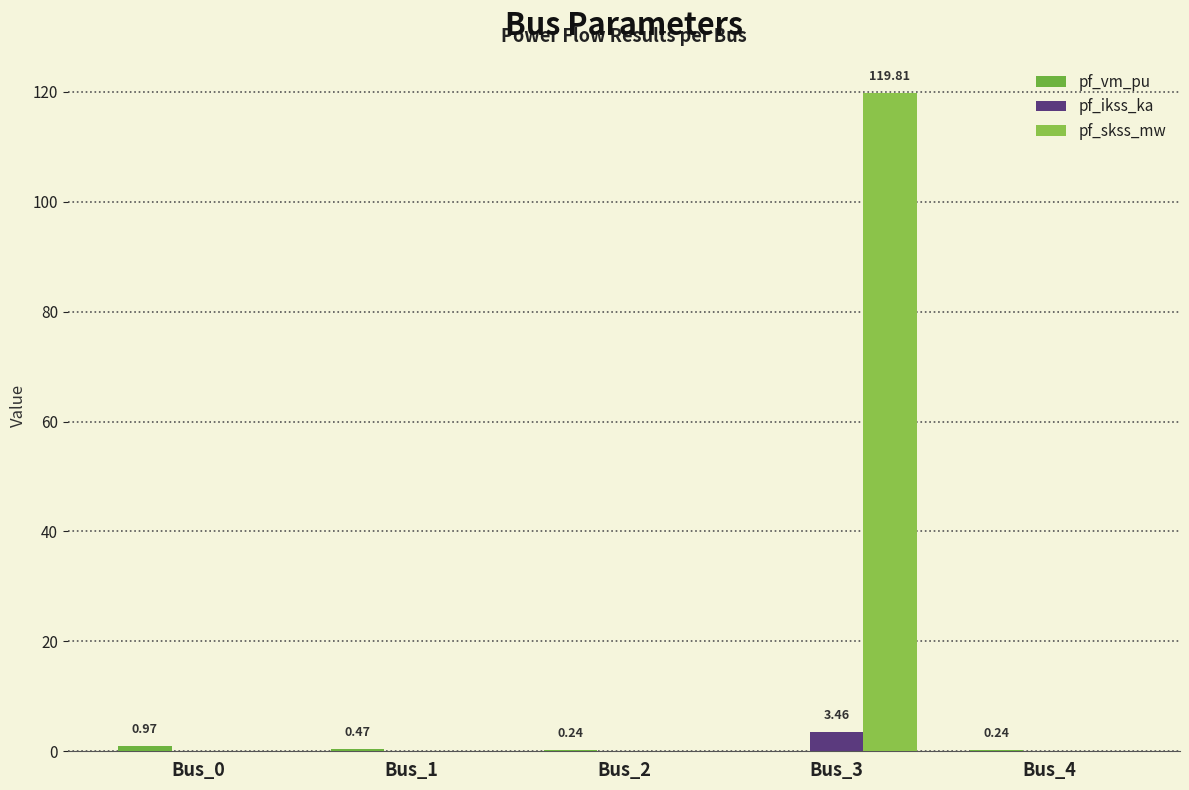

The pf_skss_mw series shows 119.8 at Bus_3. True or false?

True